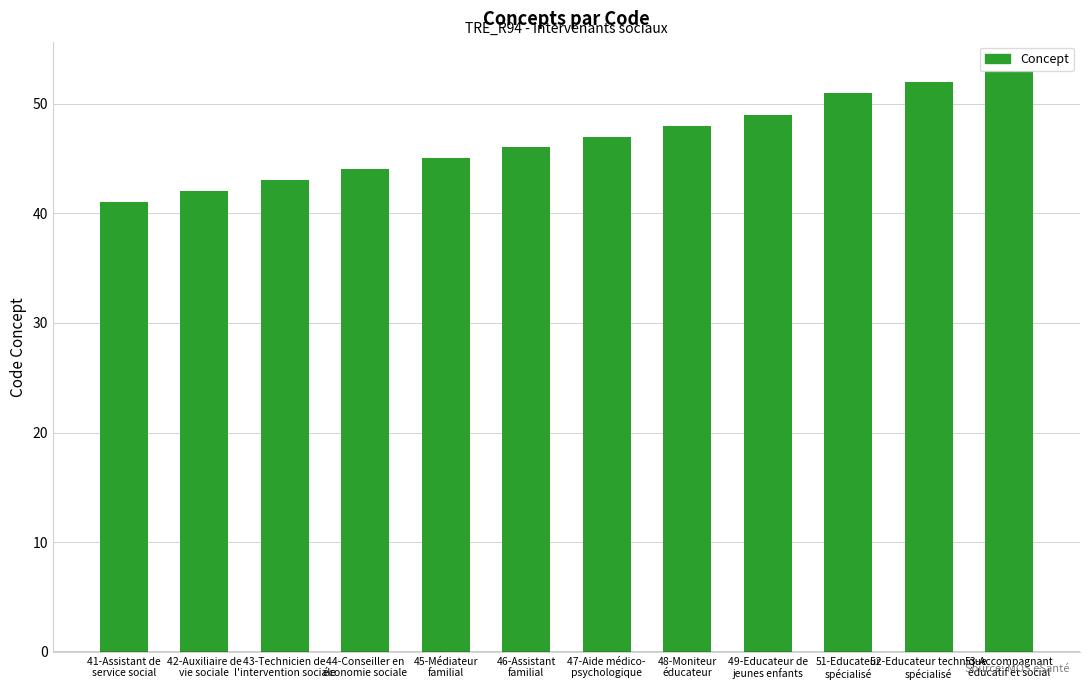

Reading right to left, list all the values displayed in this chart.

53	52	51	49	48	47	46	45	44	43	42	41